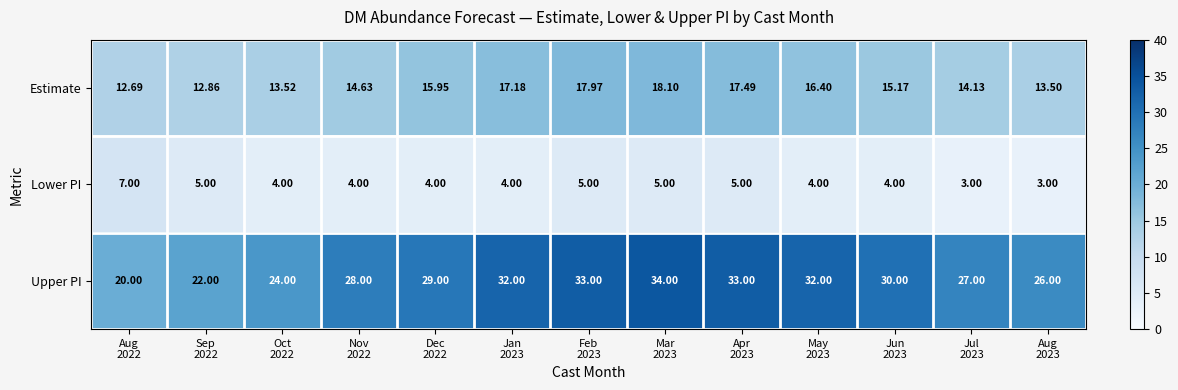

Which series has the largest total across all categories?

Upper PI